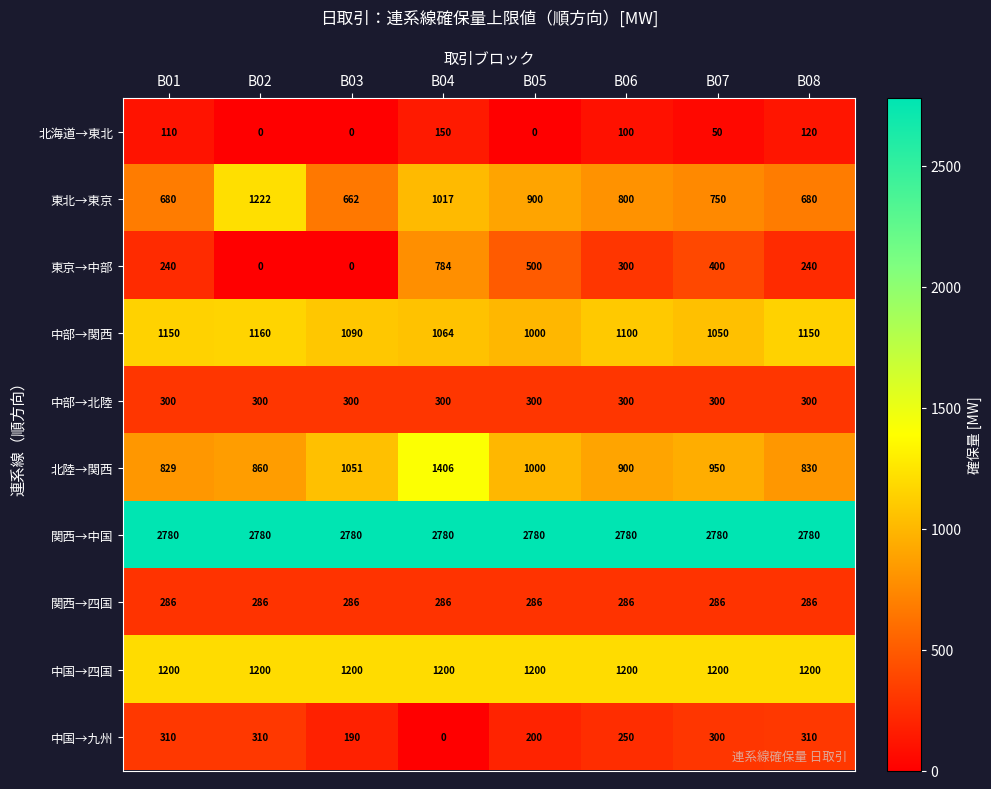

Rank the series by their maximum value, from lowest to highest.

北海道→東北, 関西→四国, 中部→北陸, 中国→九州, 東京→中部, 中部→関西, 中国→四国, 東北→東京, 北陸→関西, 関西→中国